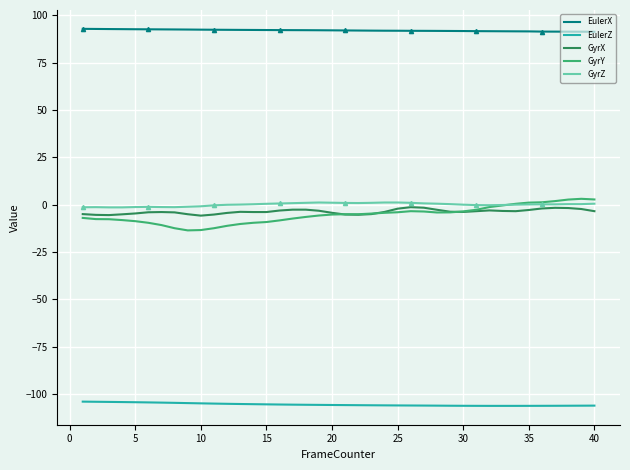

List the series in order of their peak value, highest first.

EulerX, GyrY, GyrZ, GyrX, EulerZ